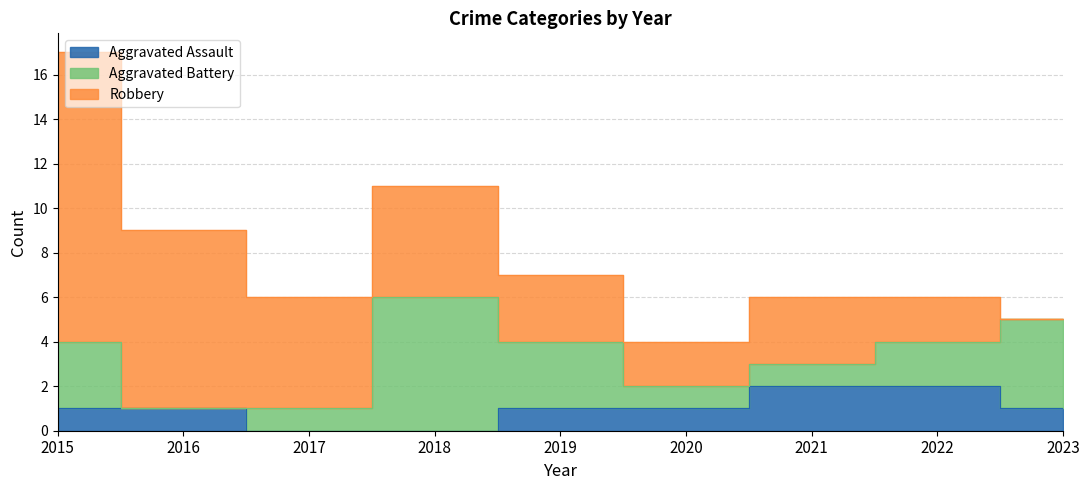

Is the value of Aggravated Battery at 2023 greater than the value of Robbery at 2021?

Yes